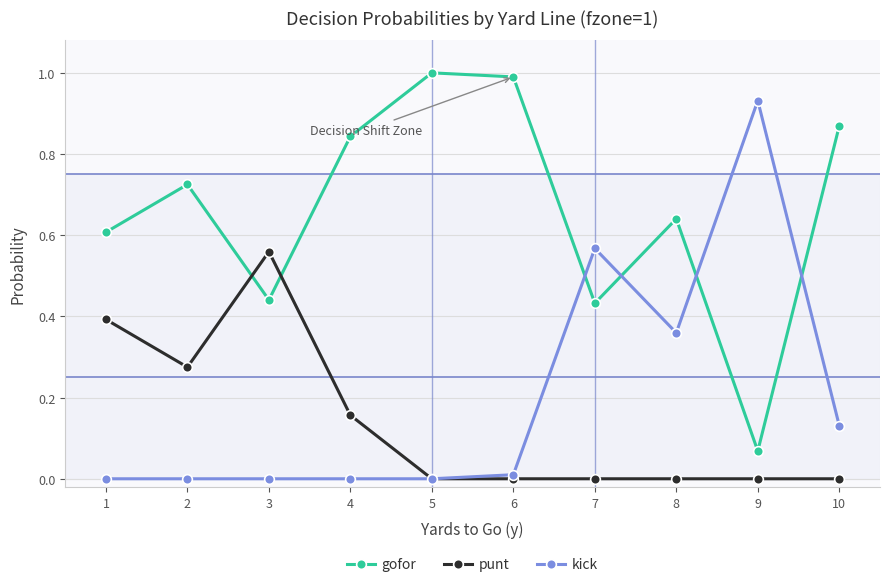

What are all the series names shown in the legend?

gofor, punt, kick